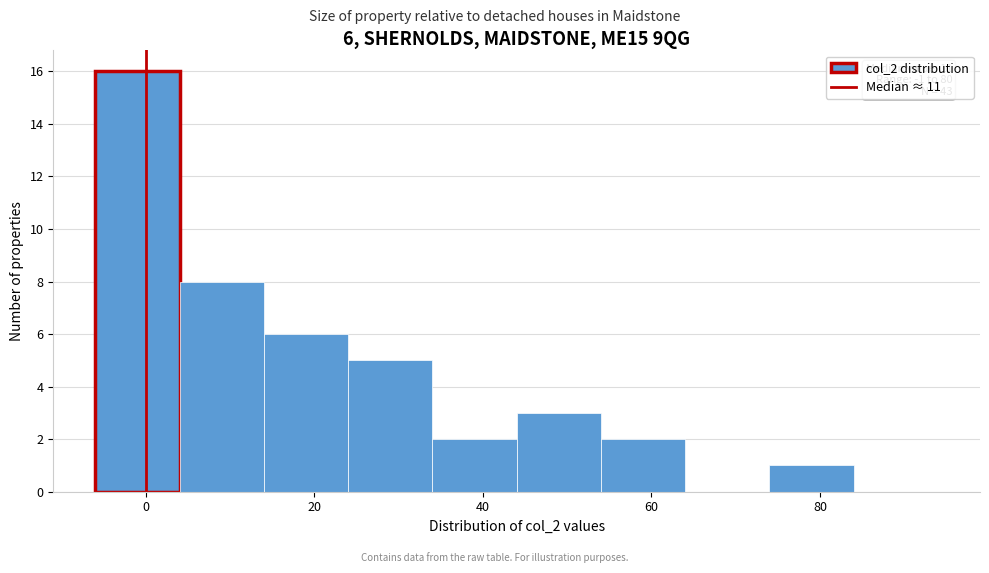

Which range on the x-axis has the tallest bar?

-6 to 4